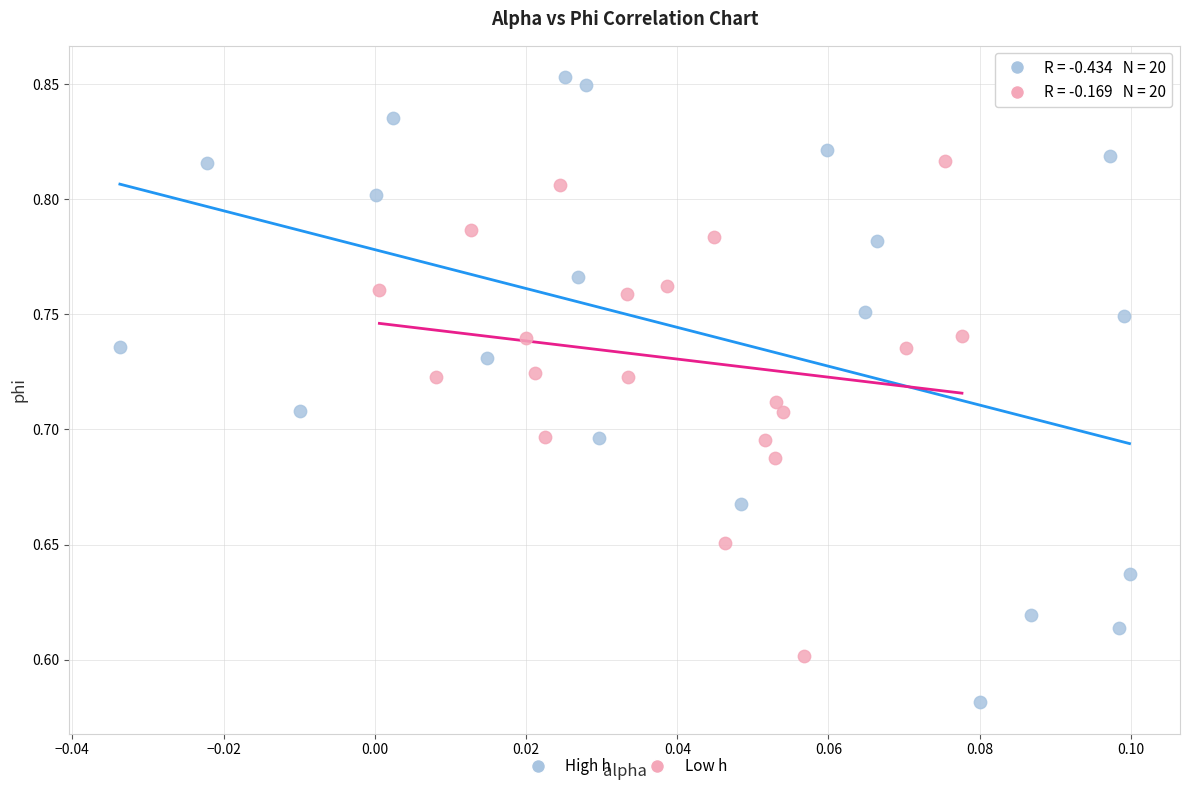

Which series reaches the minimum Y coordinate?

High h